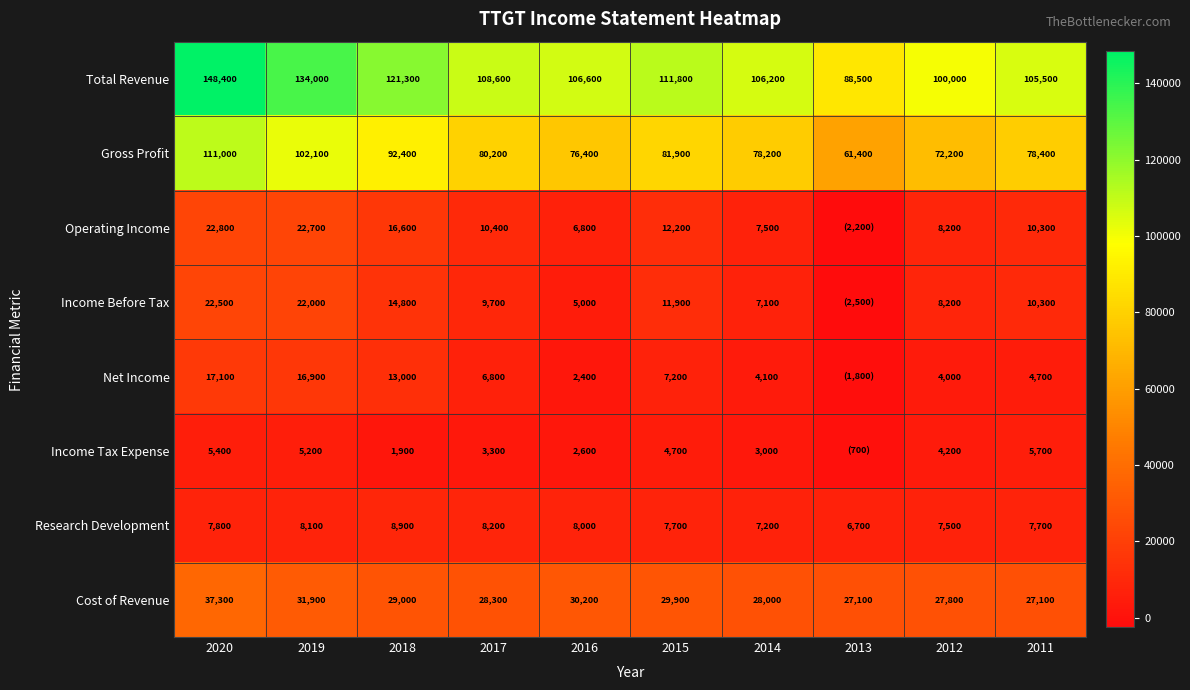

The Total Revenue series shows 111800 at 2015. True or false?

True